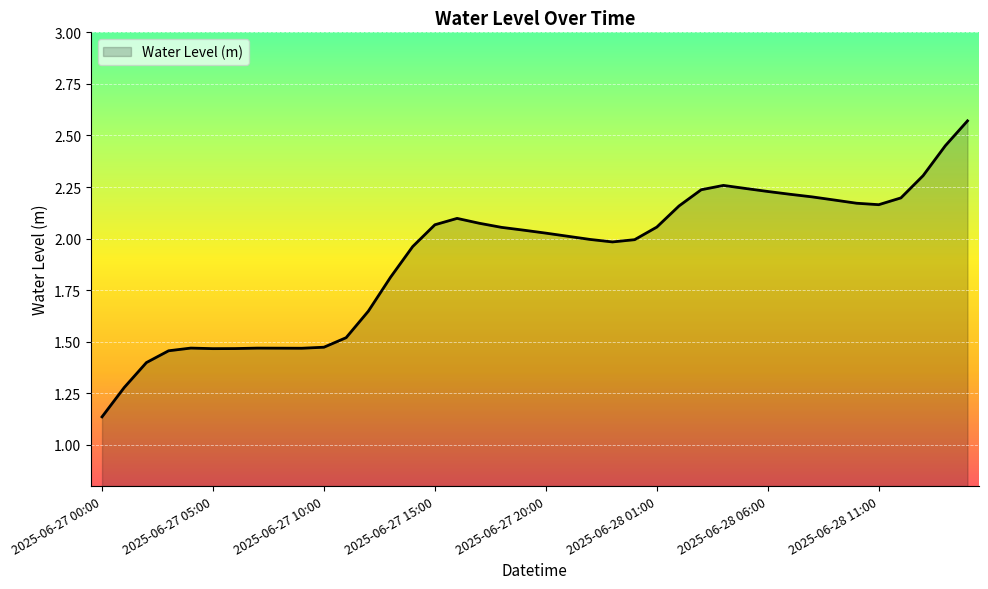

Which category has the lowest value across all series?

2025-06-27 00:00